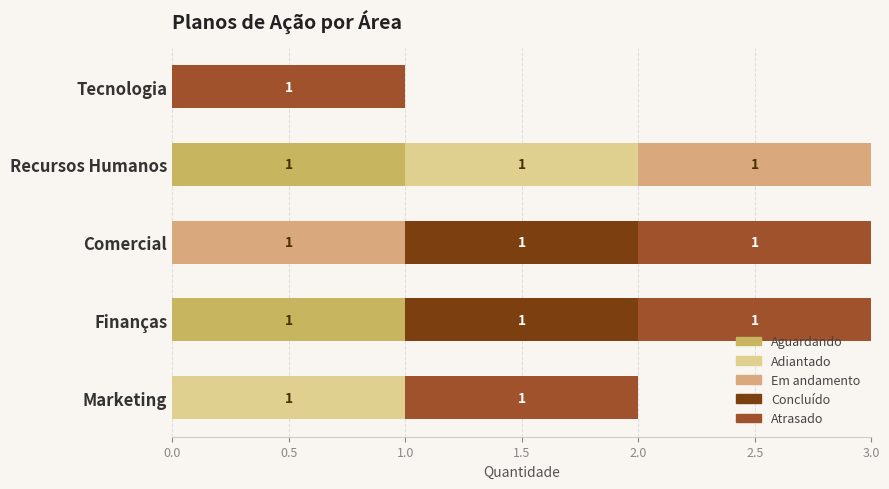

How many categories are shown in the chart?

5